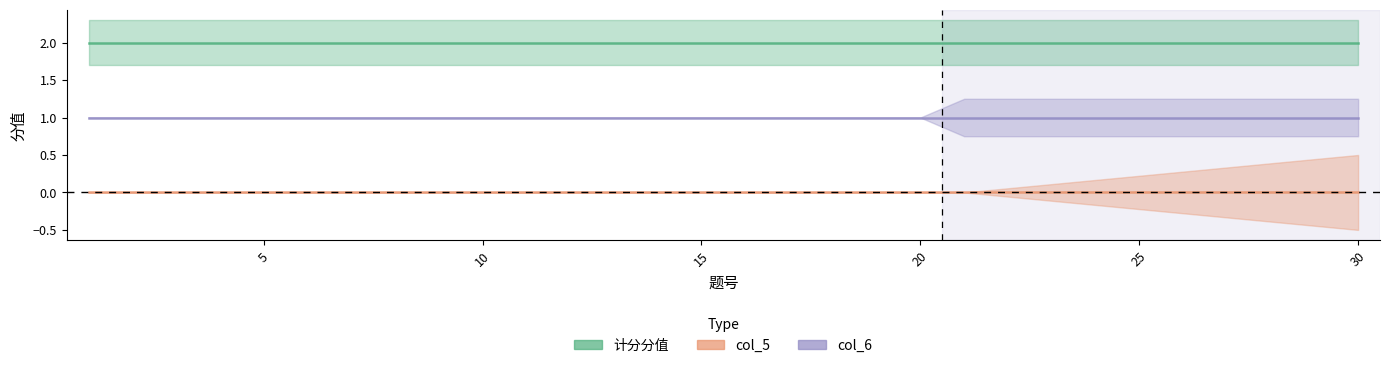

Reading left to right, transcribe all the data shown in this chart.

计分分值: 2	2	2	2	2	2	2	2	2	2	2	2	2	2	2	2	2	2	2	2	2	2	2	2	2	2	2	2	2	2
col_5: 0	0	0	0	0	0	0	0	0	0	0	0	0	0	0	0	0	0	0	0	0	0	0	0	0	0	0	0	0	0
col_6: 1	1	1	1	1	1	1	1	1	1	1	1	1	1	1	1	1	1	1	1	1	1	1	1	1	1	1	1	1	1